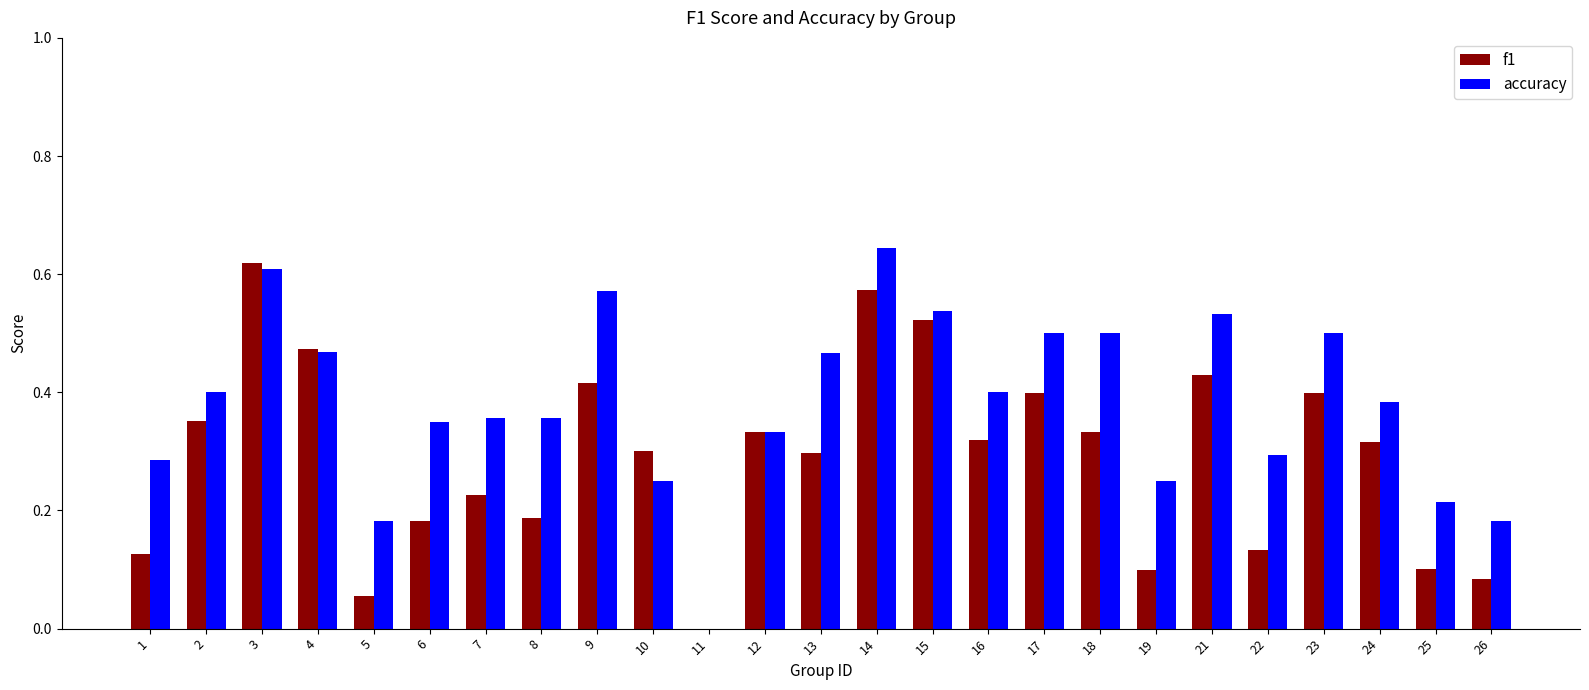

What is the sum of all f1 values?

7.3